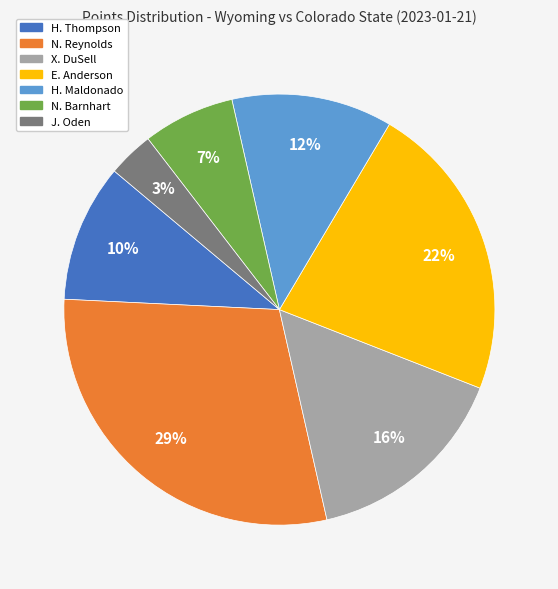

To the nearest percent, what is the average slice percentage?

14%